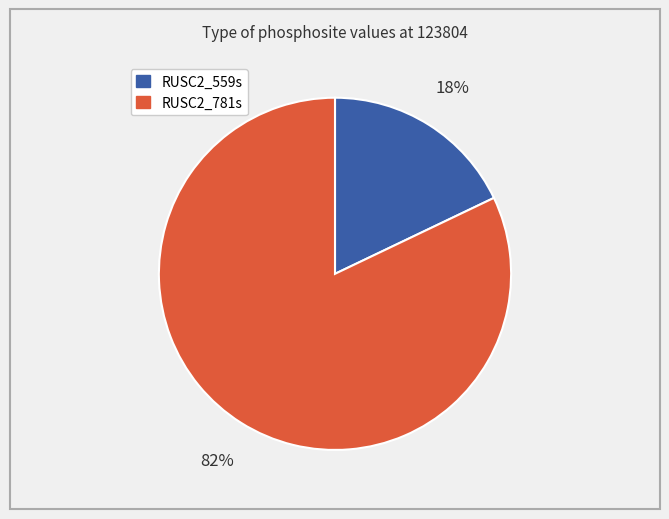

Does any single category account for the majority?

Yes